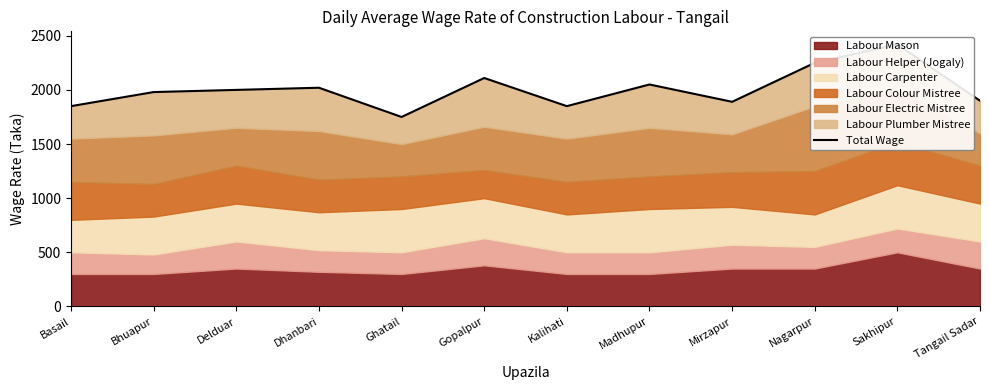

Between Gopalpur and Madhupur, which is larger?

Gopalpur